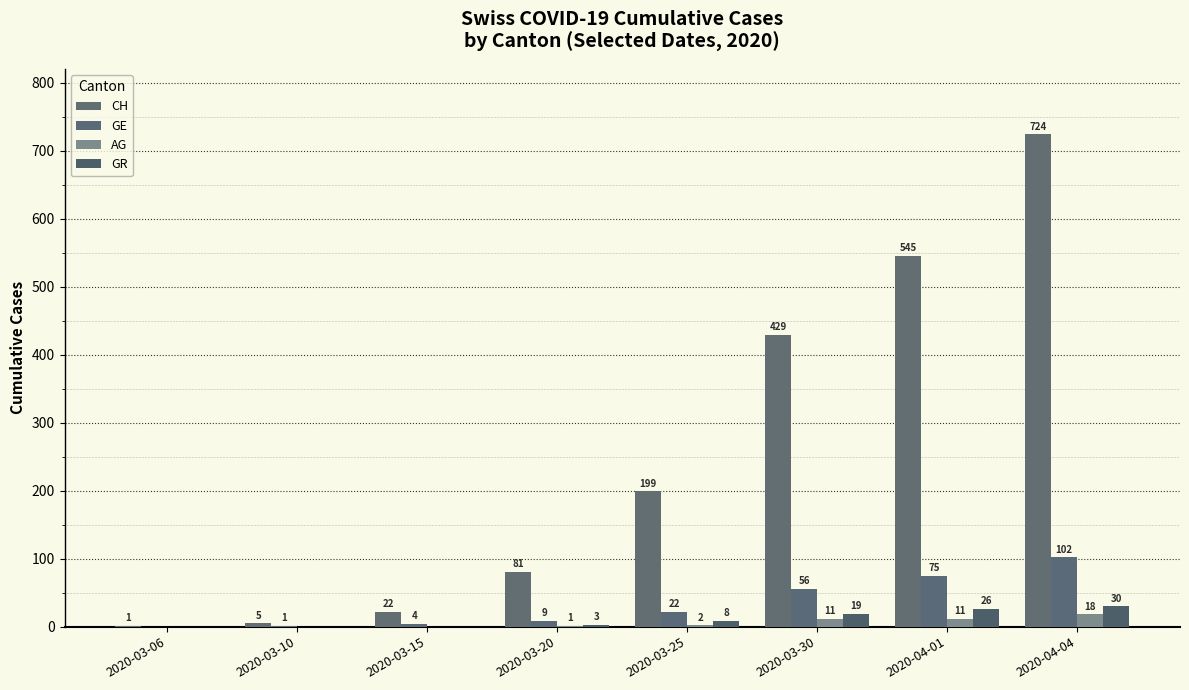

At 2020-03-06, list the series in order from largest to smallest.

CH, GE, AG, GR